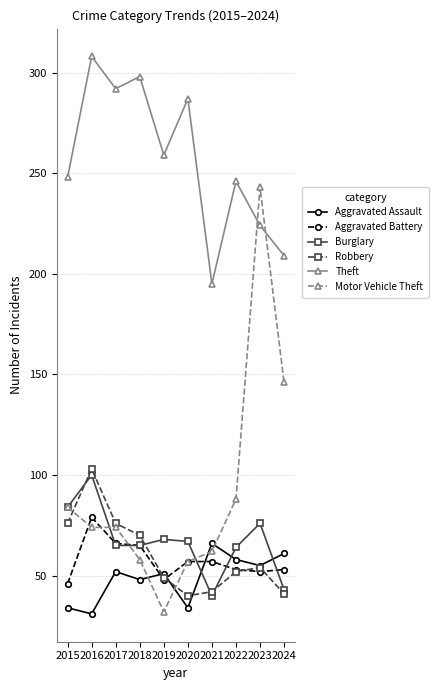

What is the minimum value shown in the chart?

31